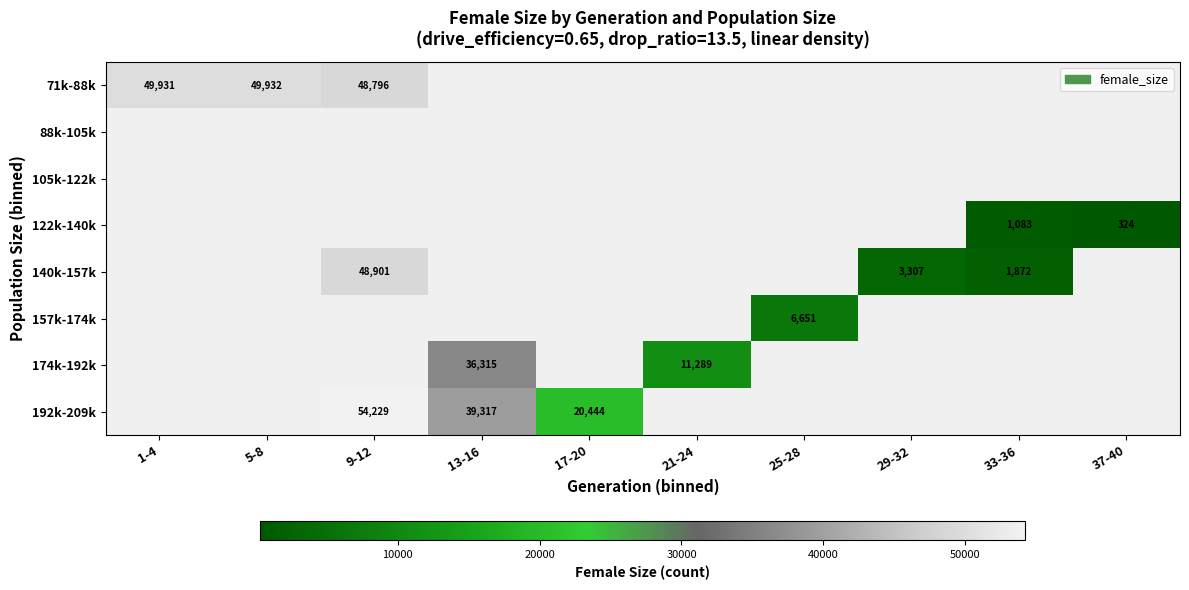

Is it true that 192k-209k equals 4533.6 at 17-20?

False